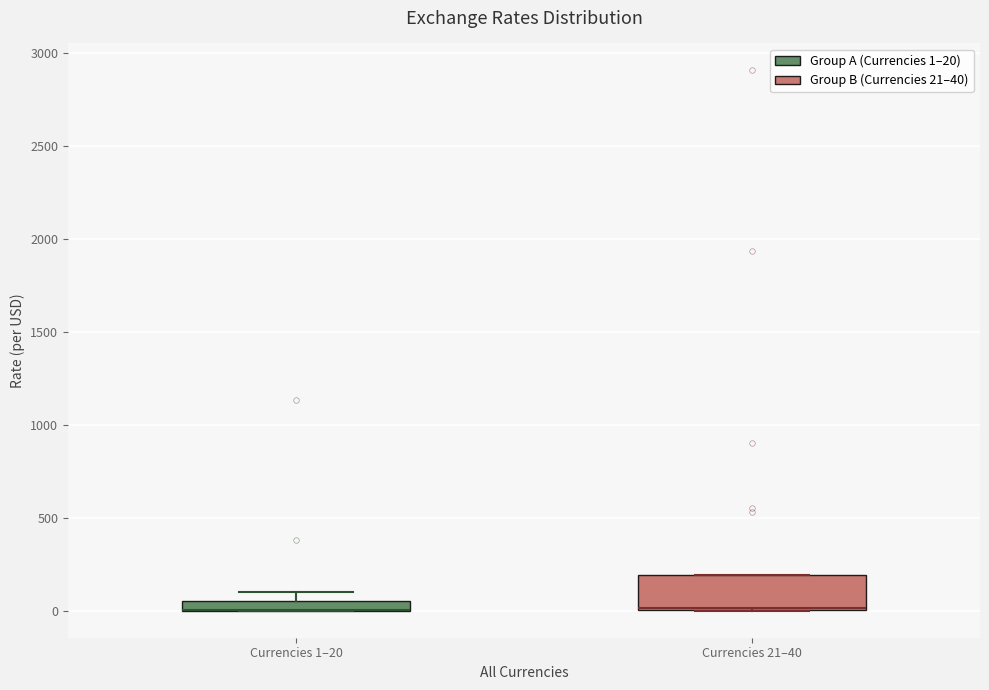

Where is the lower edge of the box for Currencies 21–40 on the y-axis? The values are not printed on the chart, so give them approximately, as read against the axis.

0